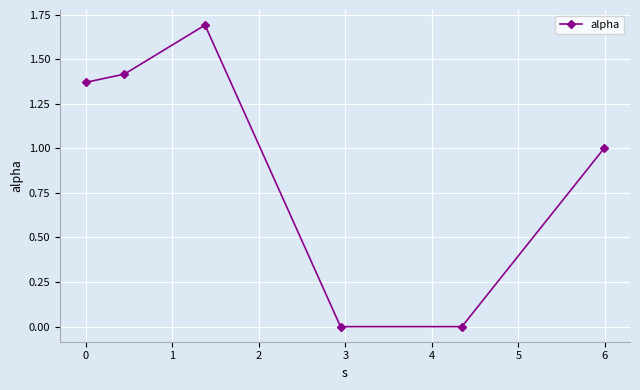

Count the number of categories in the chart.

6